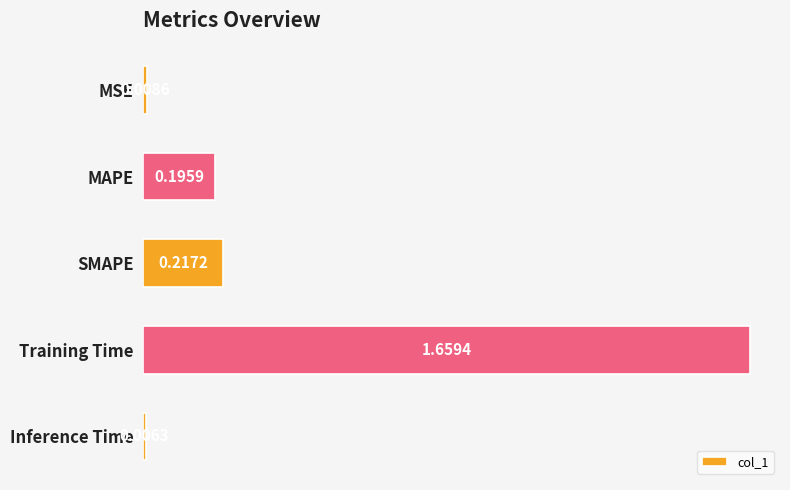

At which label is the value closest to 0?

Inference Time